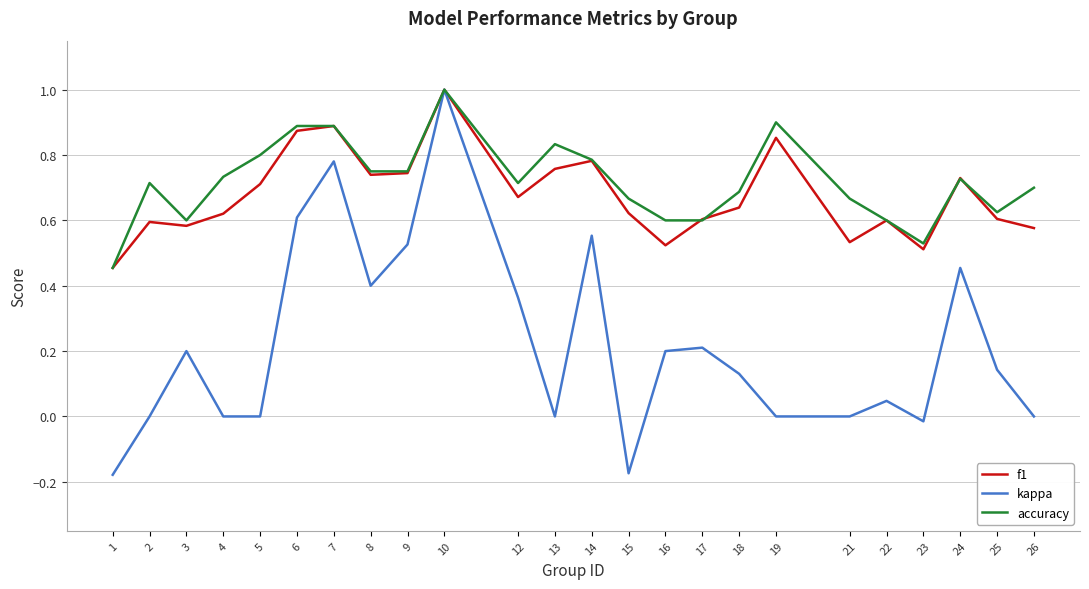

Between 16 and 19, which series saw the biggest shift?

f1